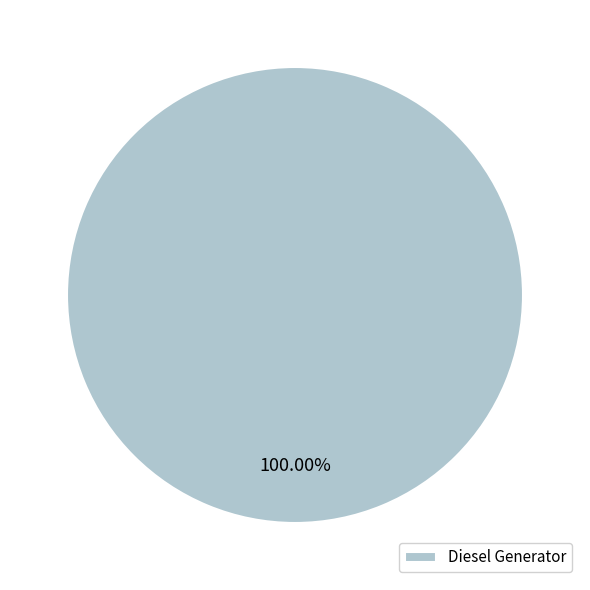

Does Diesel Generator represent more than half of the total?

Yes